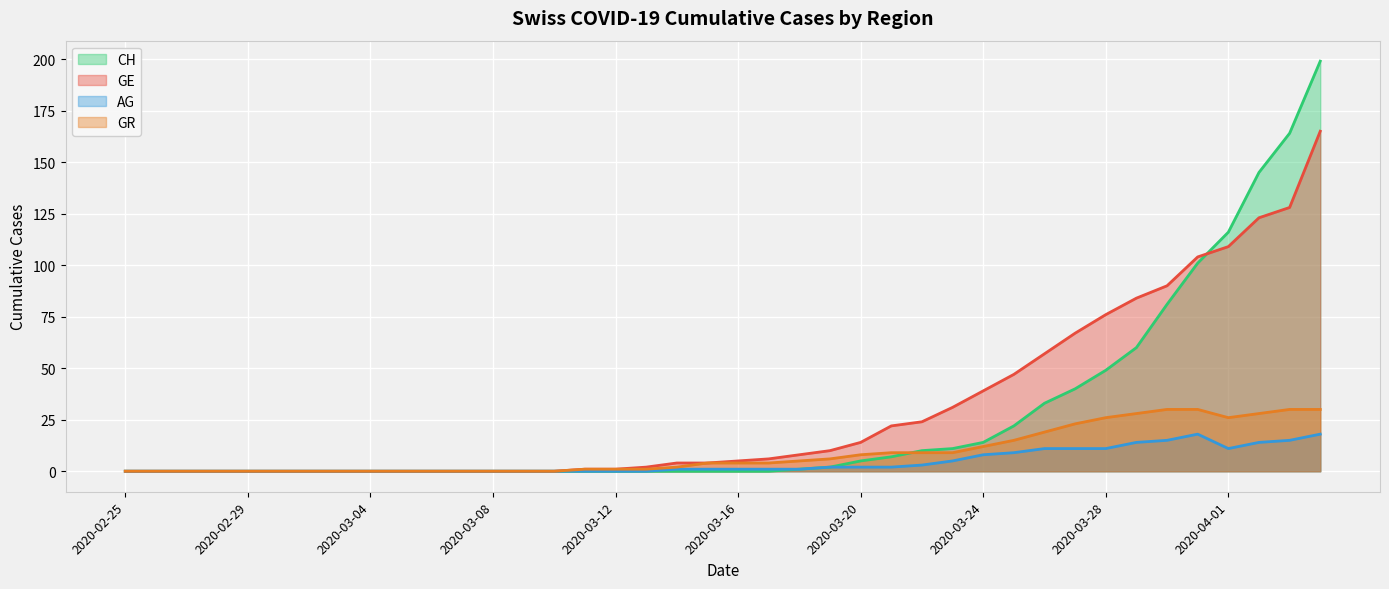

The GE series shows 111 at 7. True or false?

False